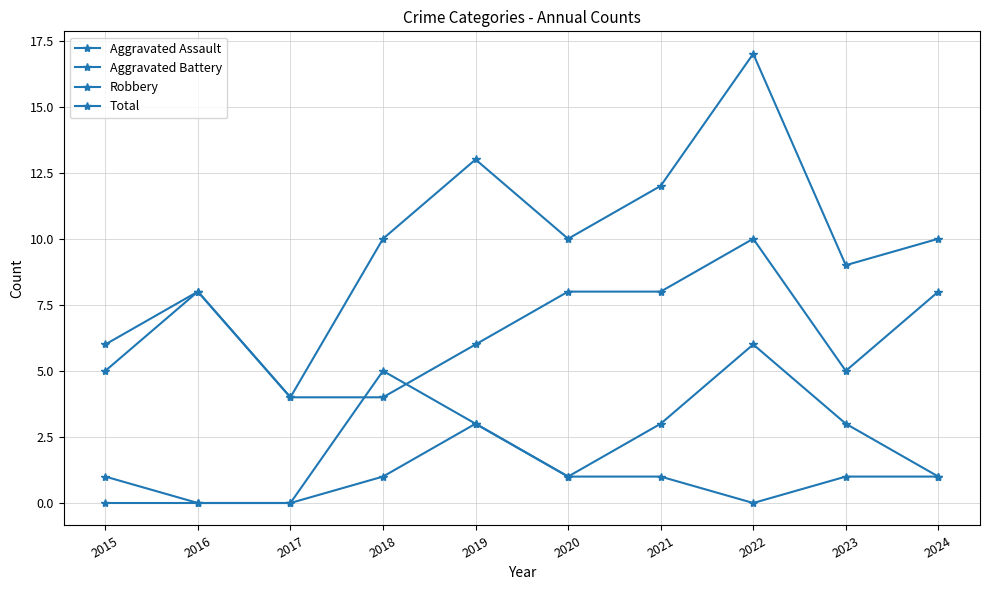

Reading left to right, extract all data points from this chart.

Aggravated Assault: 2015=0	2016=0	2017=0	2018=1	2019=3	2020=1	2021=1	2022=0	2023=1	2024=1
Aggravated Battery: 2015=1	2016=0	2017=0	2018=5	2019=3	2020=1	2021=3	2022=6	2023=3	2024=1
Robbery: 2015=5	2016=8	2017=4	2018=4	2019=6	2020=8	2021=8	2022=10	2023=5	2024=8
Total: 2015=6	2016=8	2017=4	2018=10	2019=13	2020=10	2021=12	2022=17	2023=9	2024=10